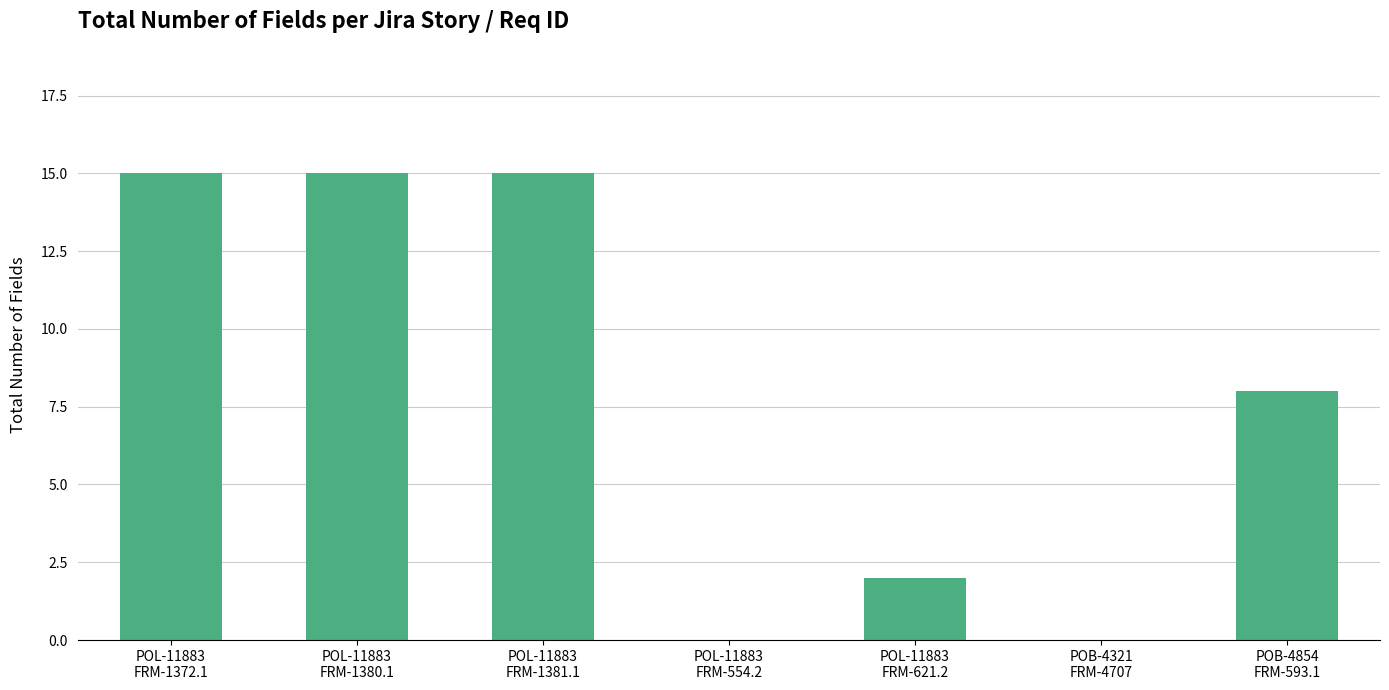

At which label does the data first exceed 8?

POL-11883
FRM-1372.1